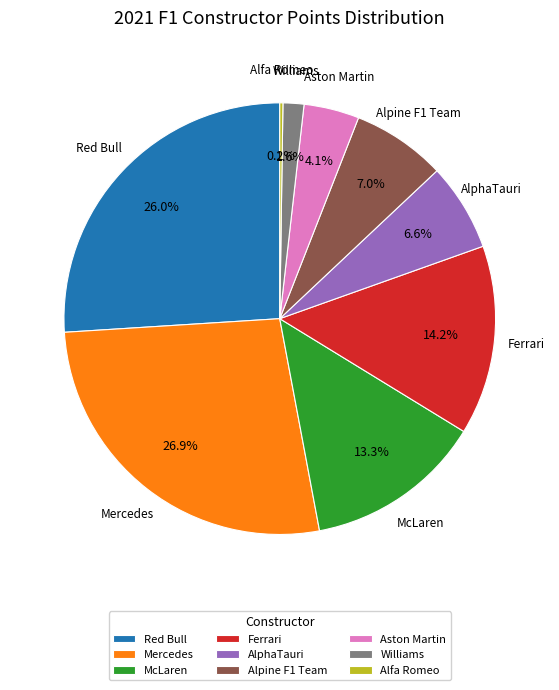

Is AlphaTauri the majority of the pie?

No